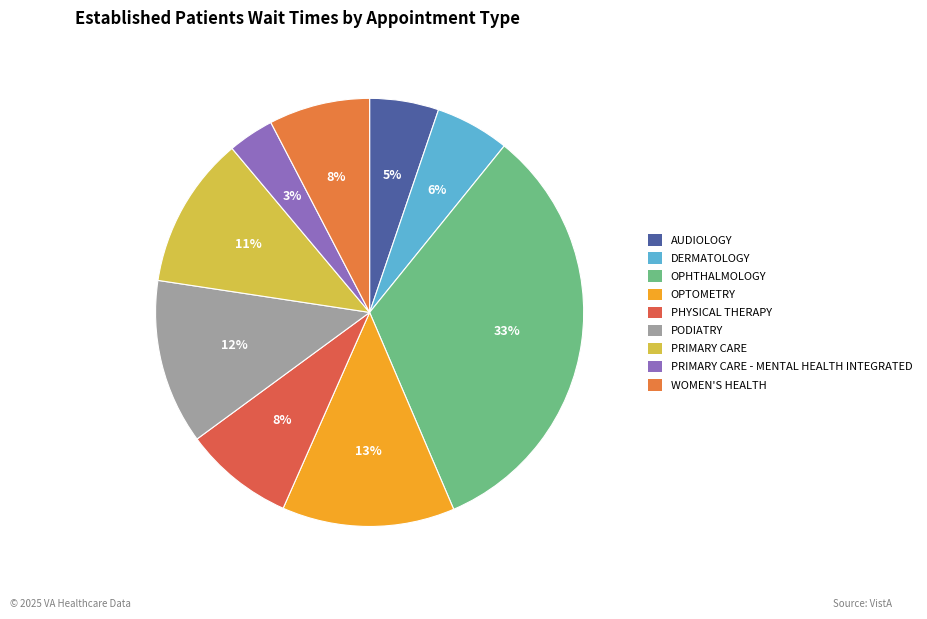

Combined, do OPTOMETRY and DERMATOLOGY account for over 50%?

No